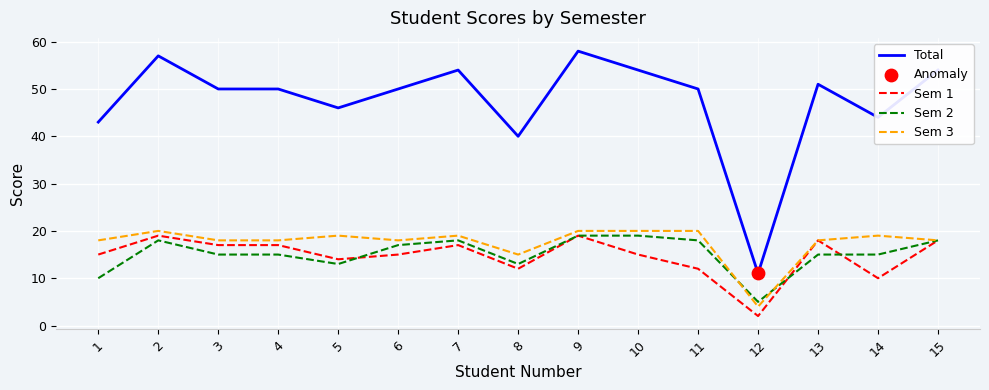

Which series has the widest spread of values?

Total